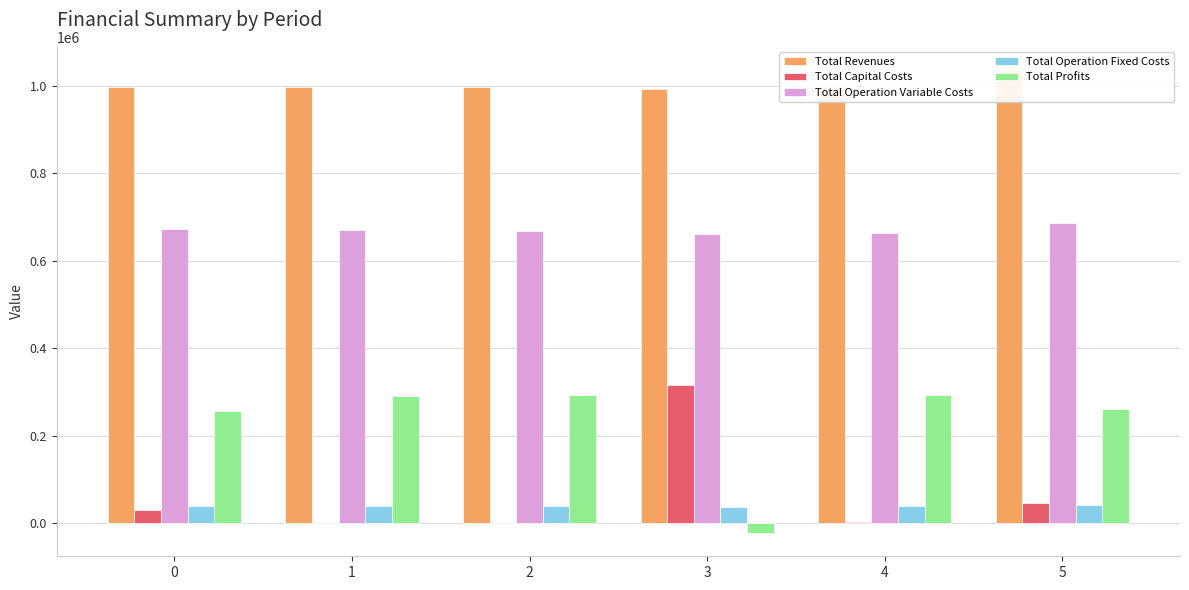

How many distinct data groups are displayed?

5